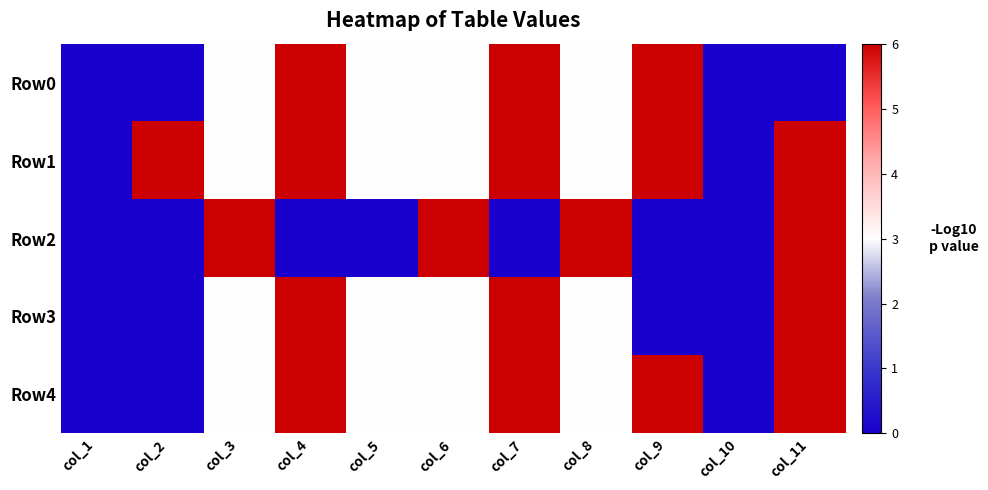

Between col_3 and col_2, which is larger?

col_3